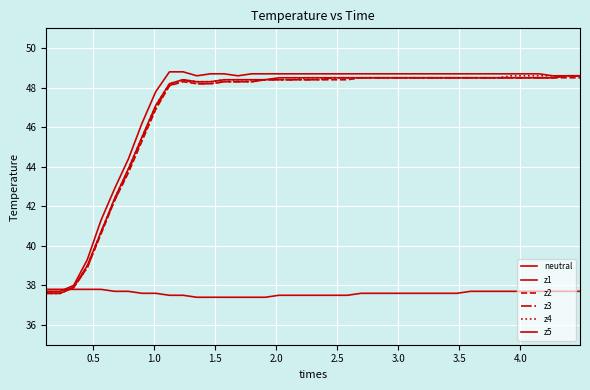

What is the smallest value displayed?

37.4